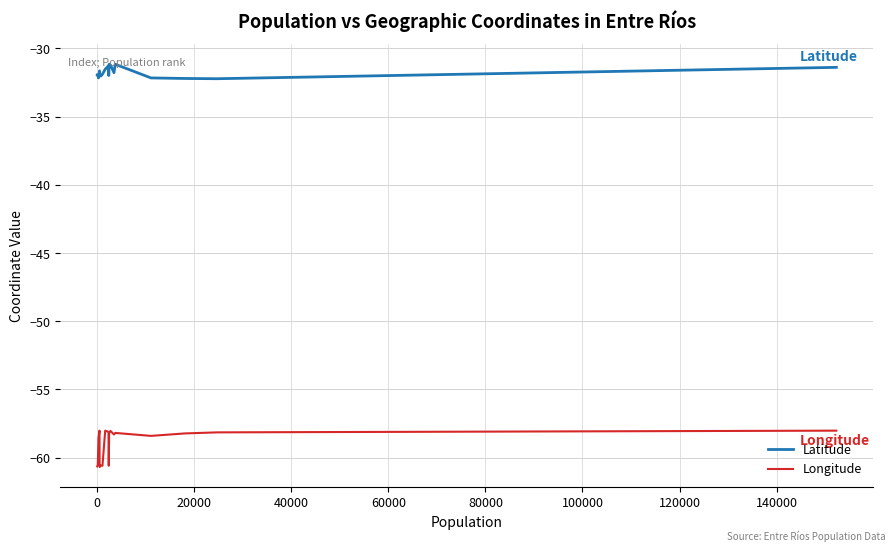

List the series in order of their overall mean, highest first.

Latitude, Longitude